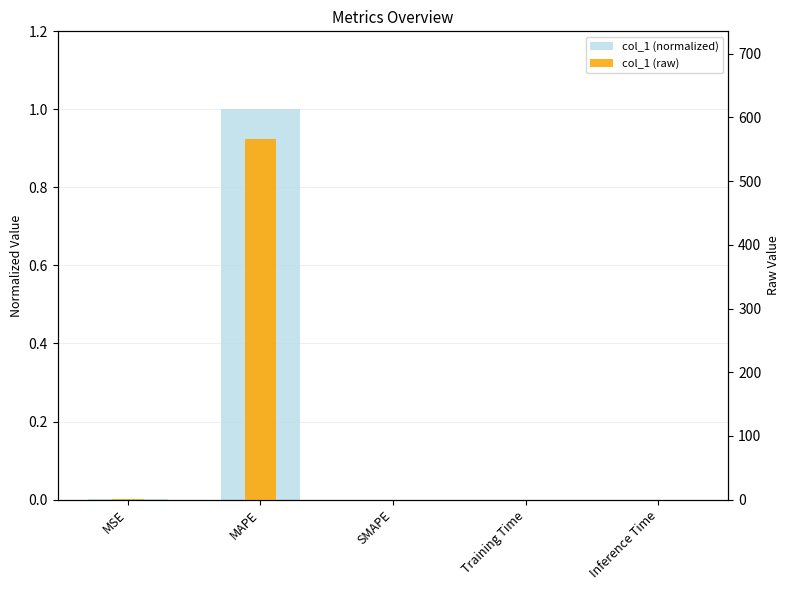

Reading left to right, transcribe all the data shown in this chart.

col_1 (normalized): MSE=0.0	MAPE=1.0	SMAPE=0.0	Training Time=0.0	Inference Time=0.0
col_1 (raw): MSE=0.7	MAPE=565.5	SMAPE=0.0	Training Time=0.0	Inference Time=0.0